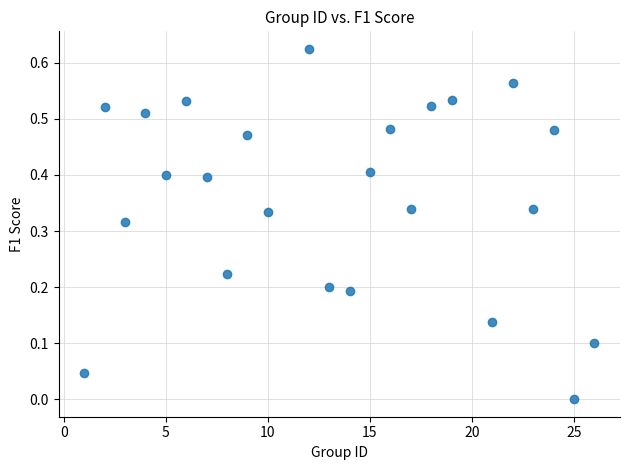

What is the range of X values (max minus min)?

25.0